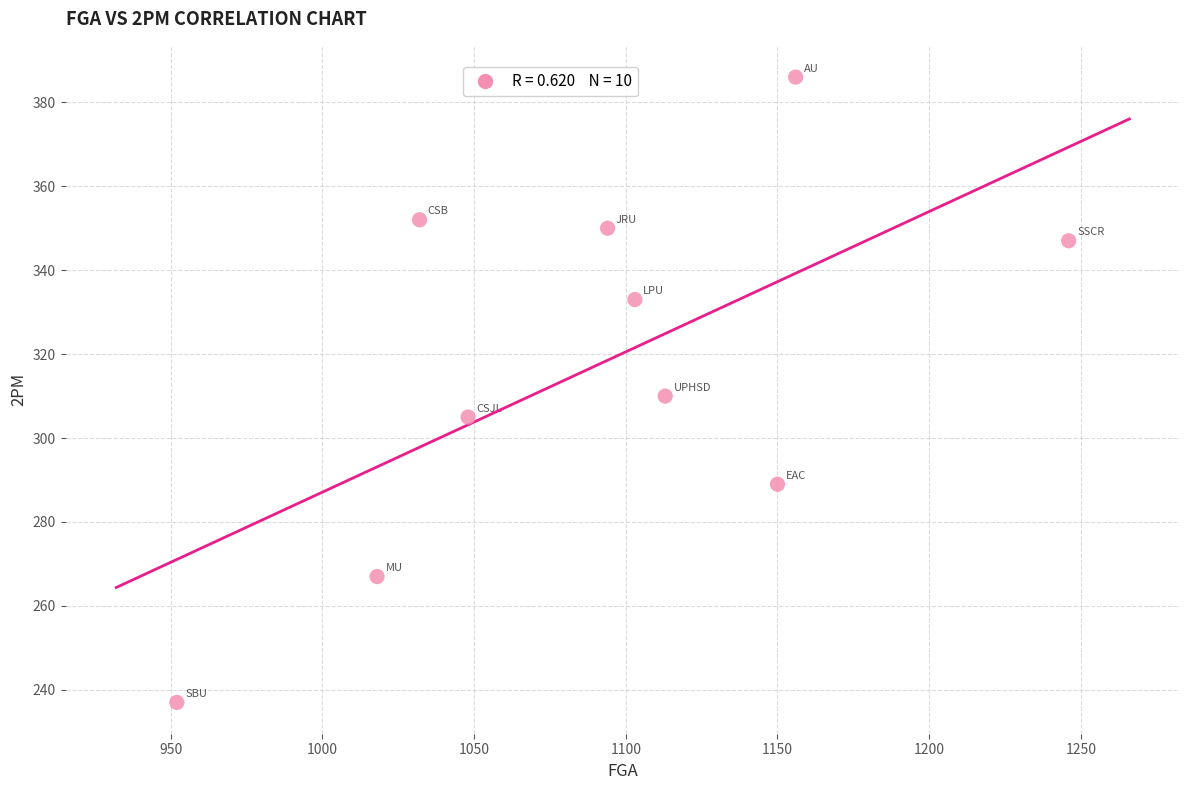

What is the average X value?

1091